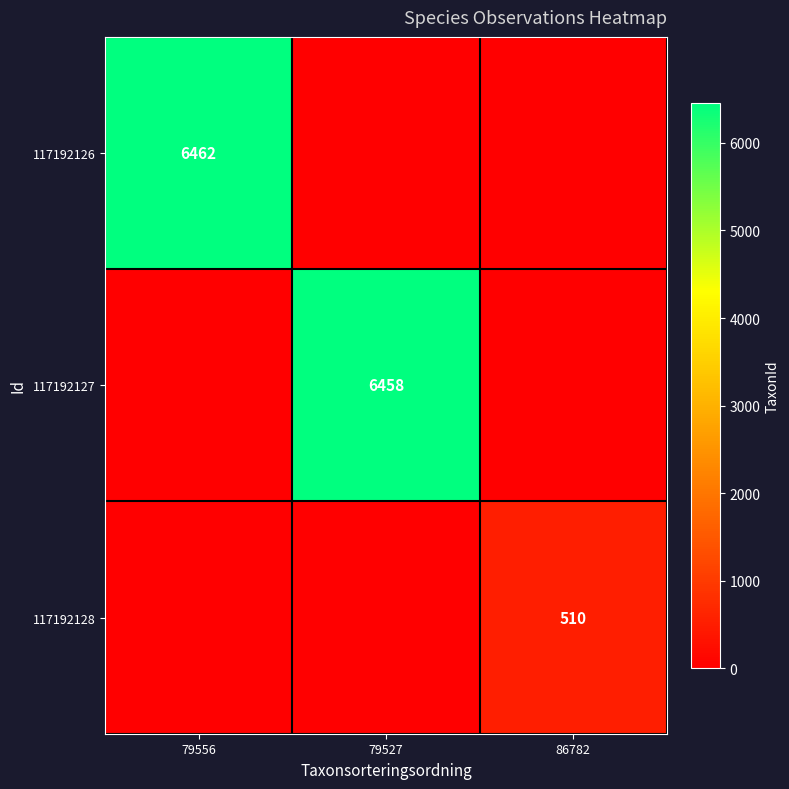

The 117192128 series shows 254 at 86782. True or false?

False